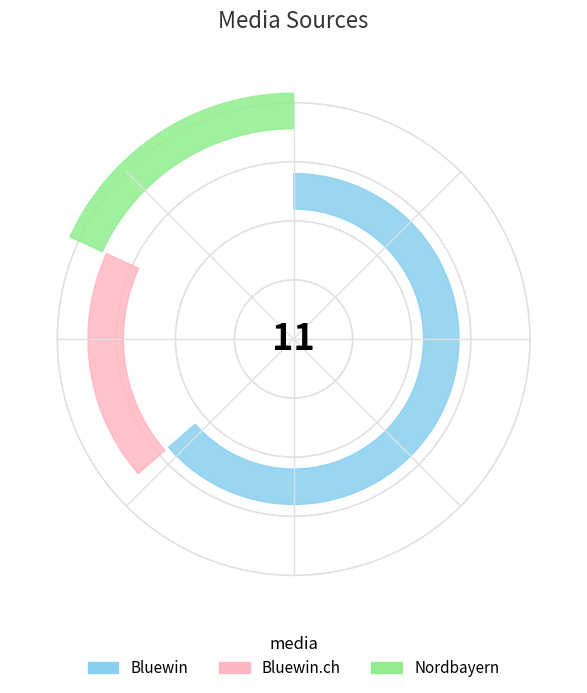

How many slices are in this pie chart?

3